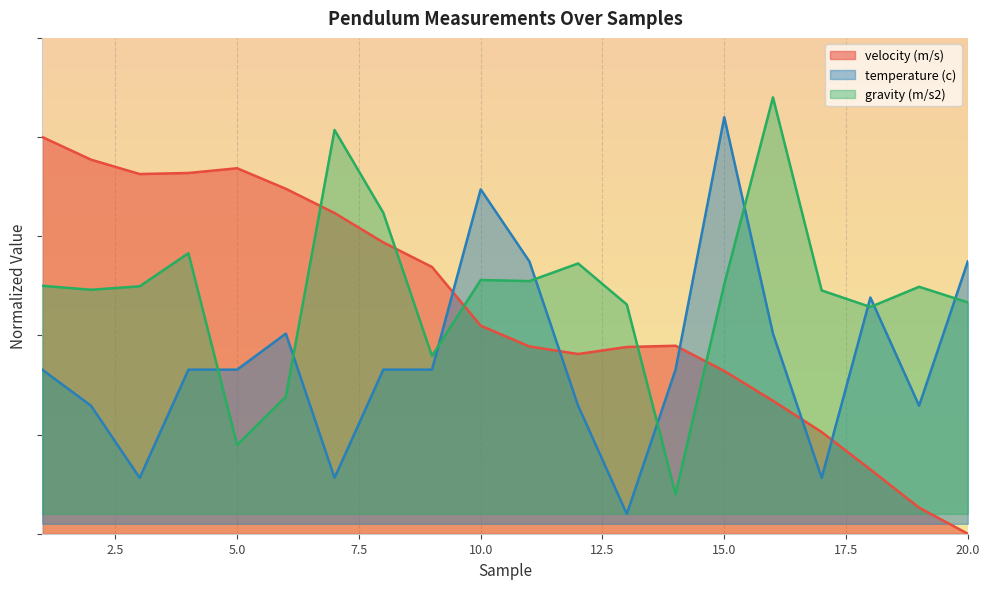

Is it true that gravity (m/s2) equals 1.3 at 11?

True